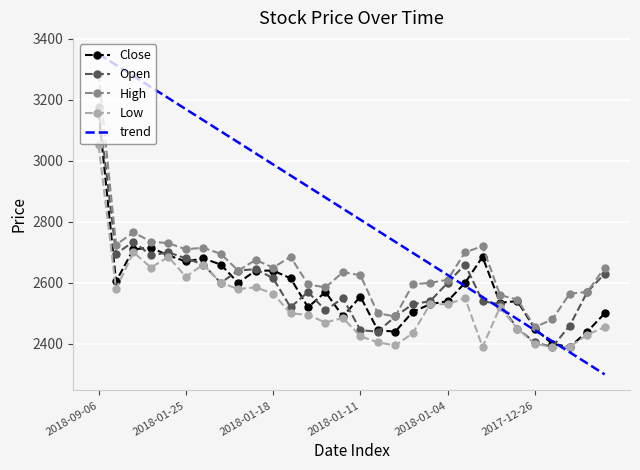

True or false: High and Open cross at least once.

False